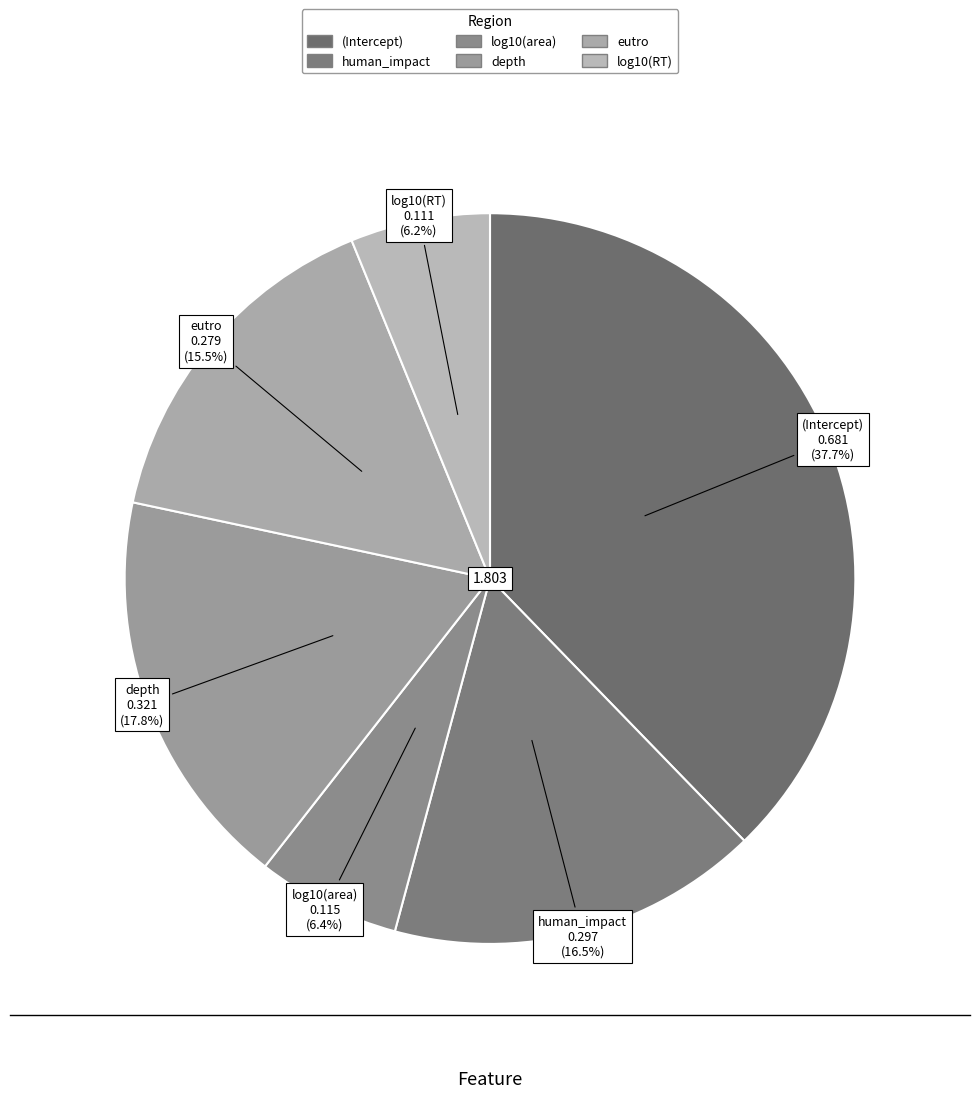

True or false: depth accounts for 32% of the total.

False